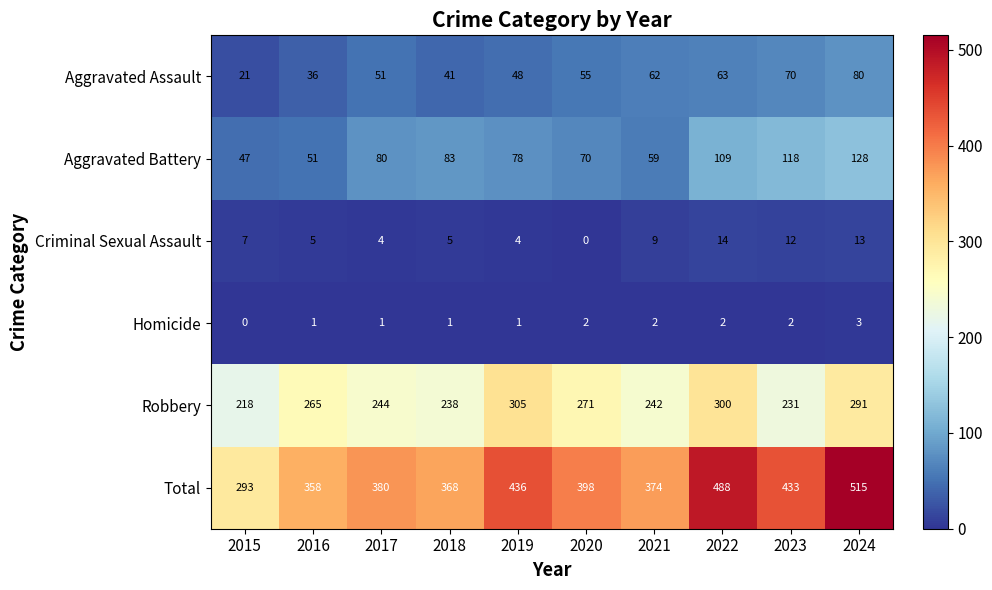

What is the approximate value of Total at 2024, to the nearest 5?

515